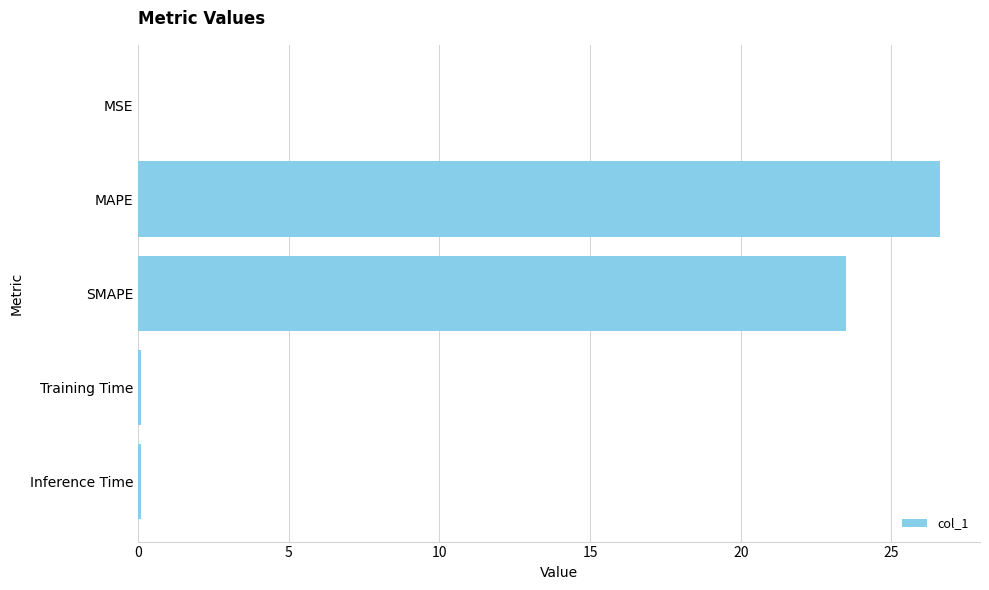

Which label corresponds to the largest value in the chart?

MAPE